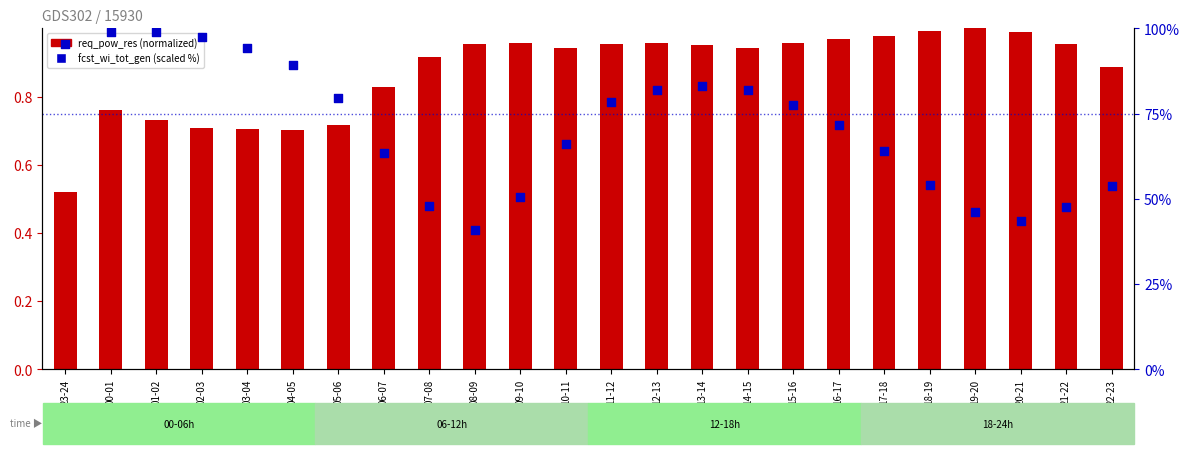

At how many categories does at least one series exceed 48?

19